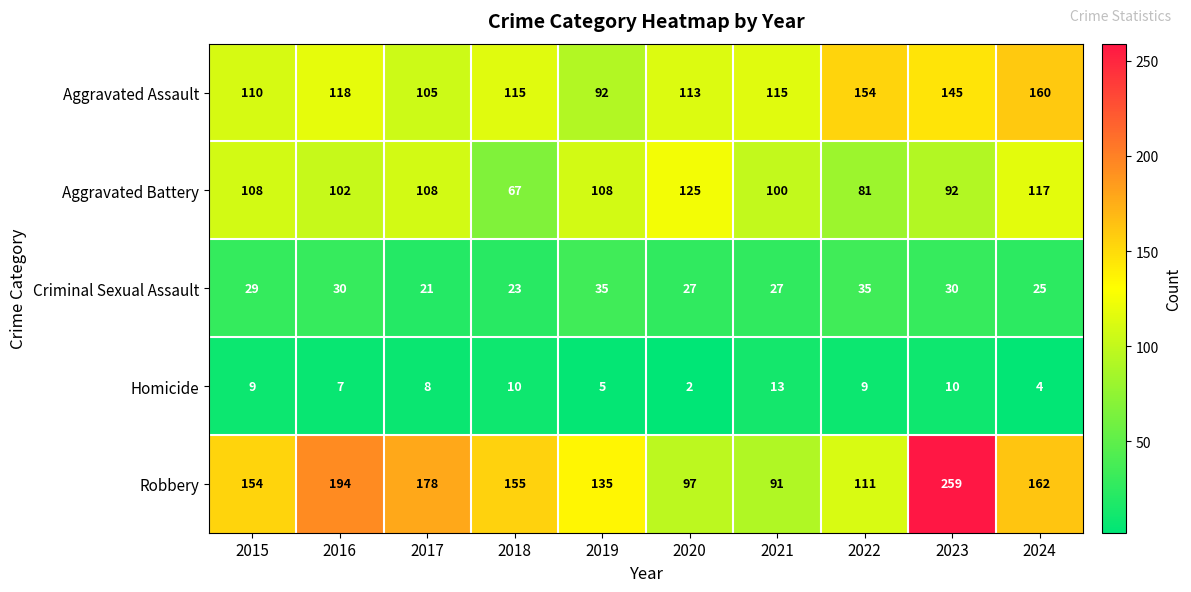

What value does the Homicide series have at 2023, to the nearest 5?

10